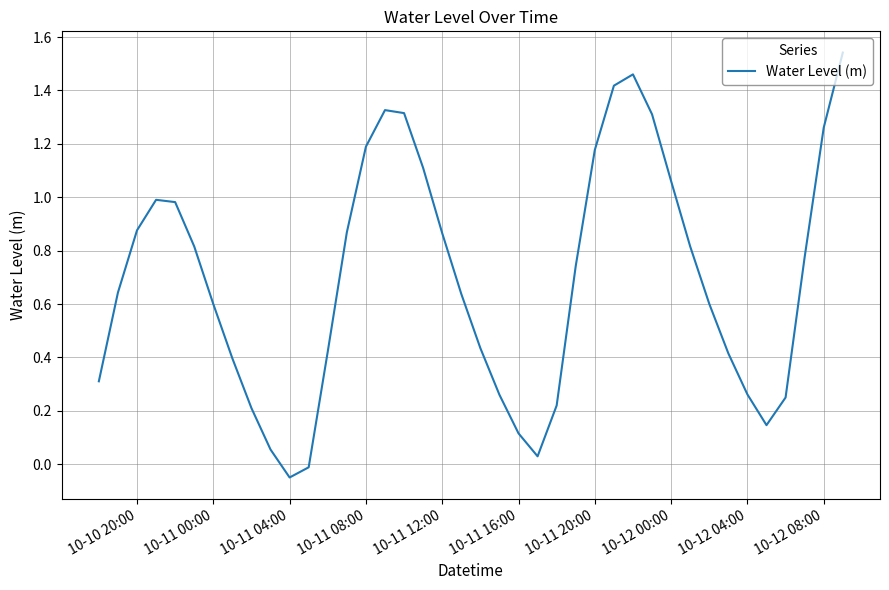

Does the chart display data point markers on the line(s)?

No